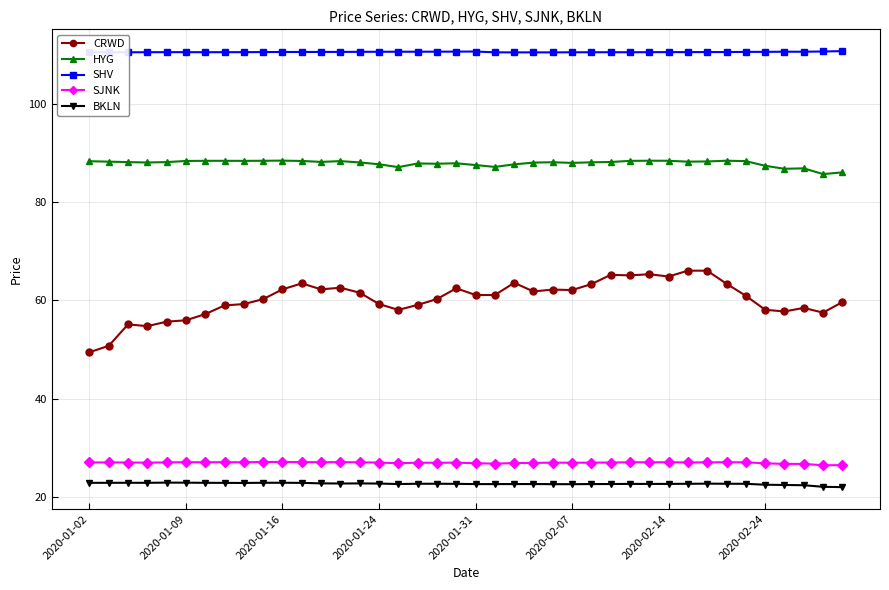

What is the value of the HYG point at the 33rd from the left?

88.3